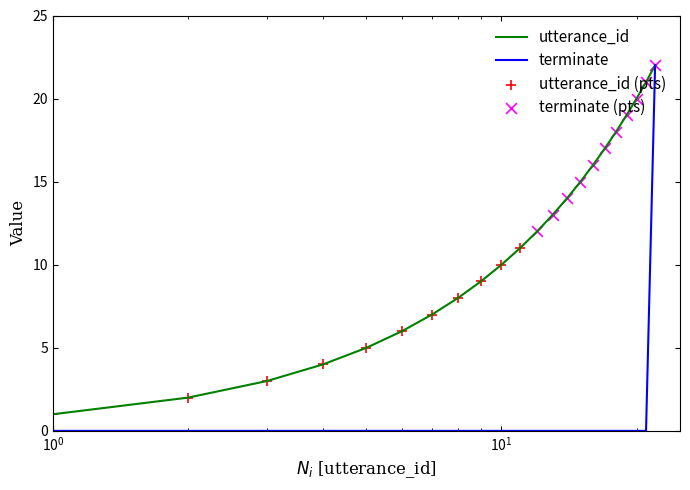

Which series has the largest range (max minus min)?

terminate